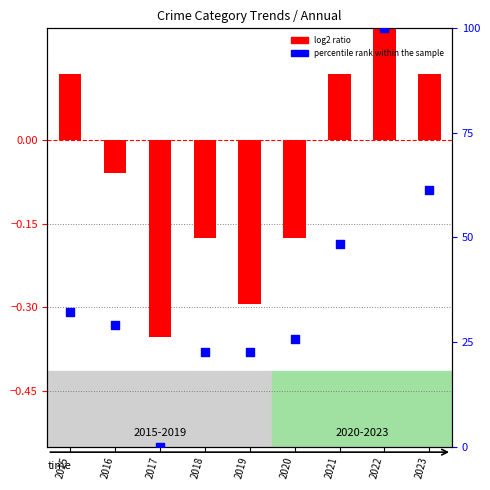

What is the total value across all series at 2022?

100.7